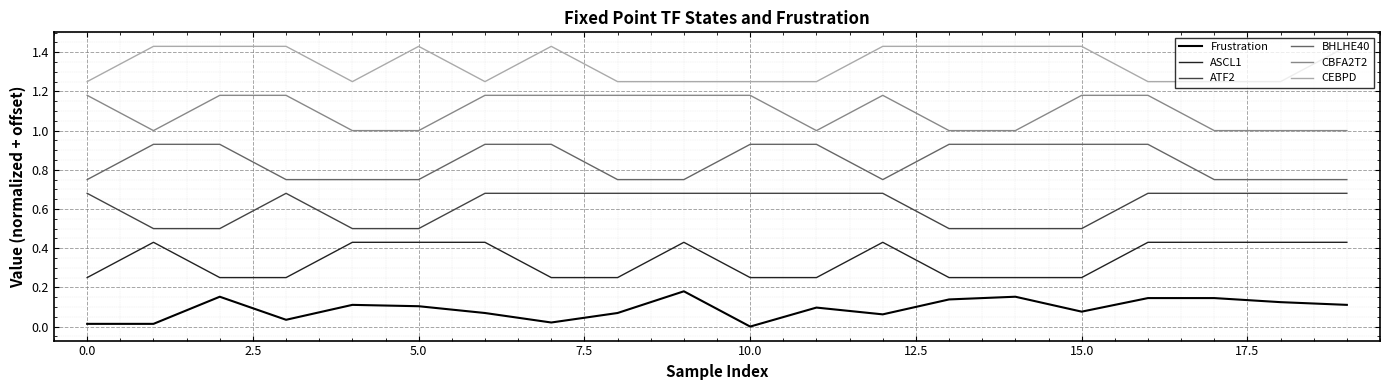

Rank the series by their maximum value, from lowest to highest.

Frustration, ASCL1, ATF2, BHLHE40, CBFA2T2, CEBPD